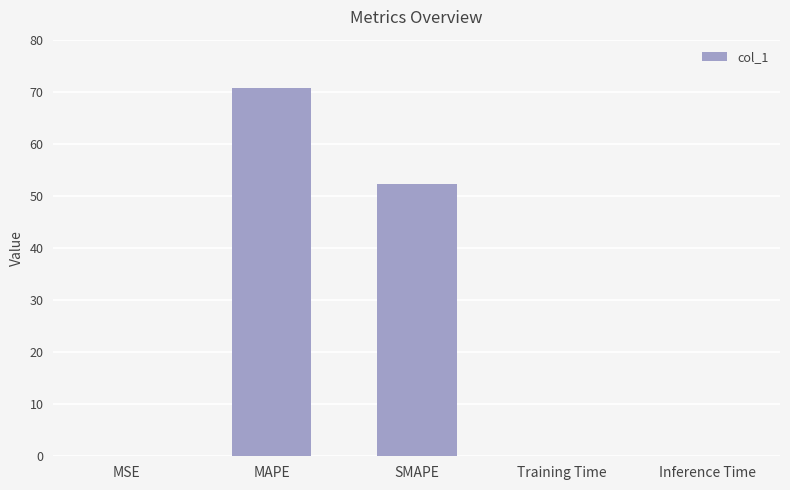

Between SMAPE and Training Time, which is larger?

SMAPE